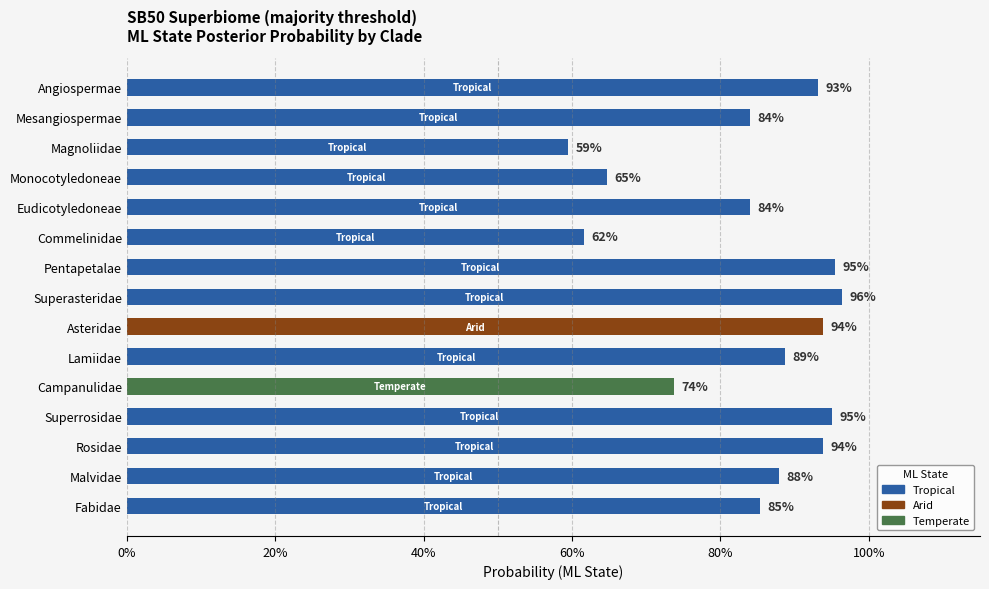

What is the minimum value shown in the chart?

0.6